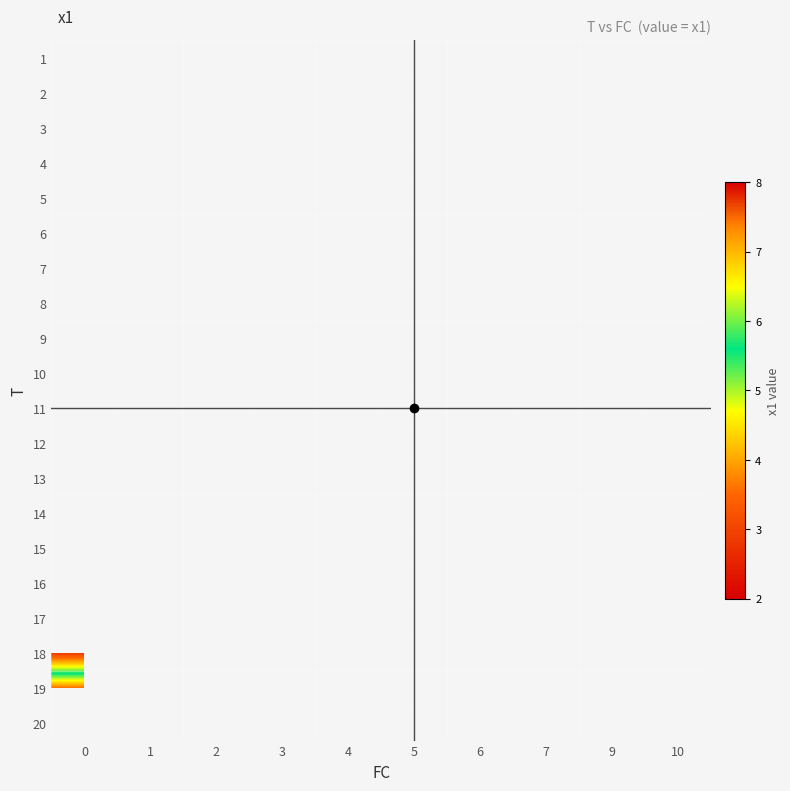

How many series are shown in this chart?

20